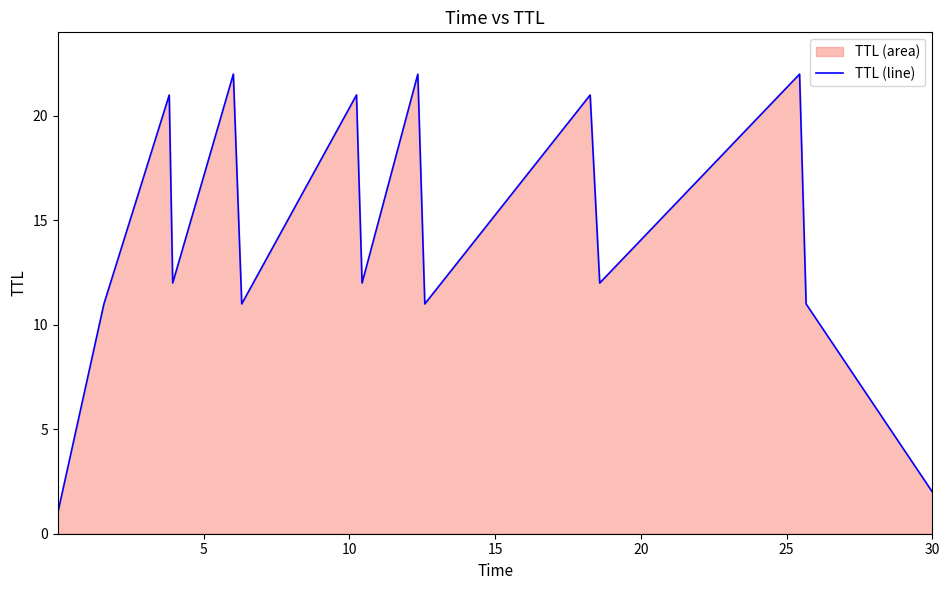

What is the difference between the maximum and minimum values?

21